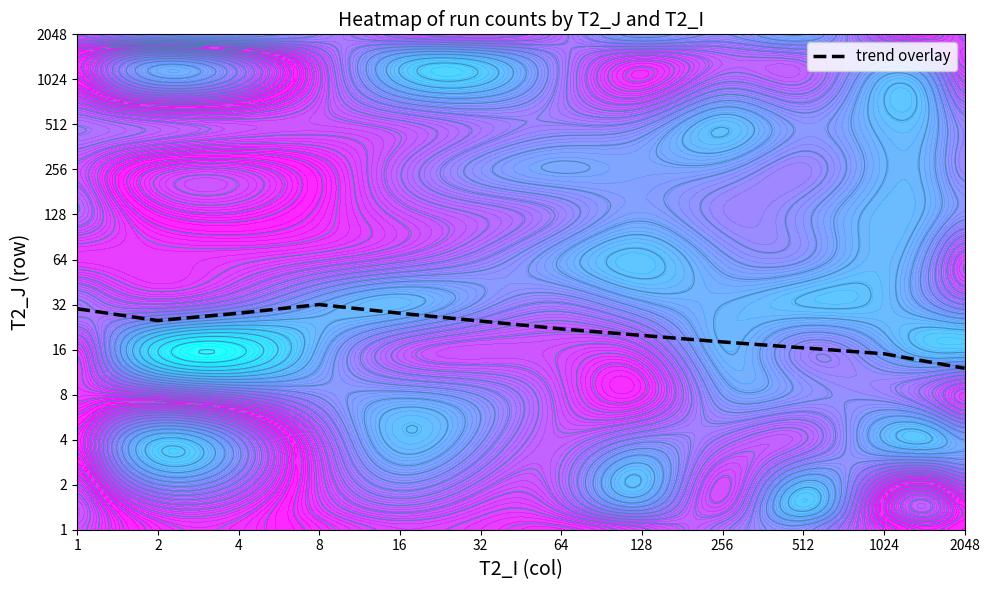

The chart shows a value of 28 at 16. True or false?

True